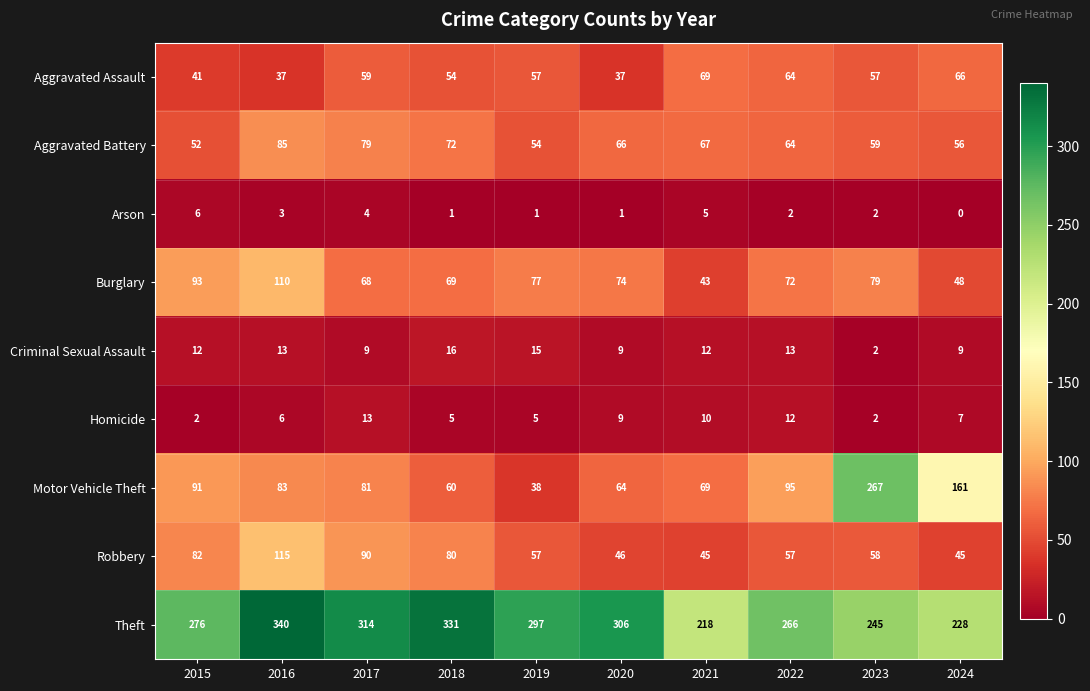

How many series are shown in this chart?

9